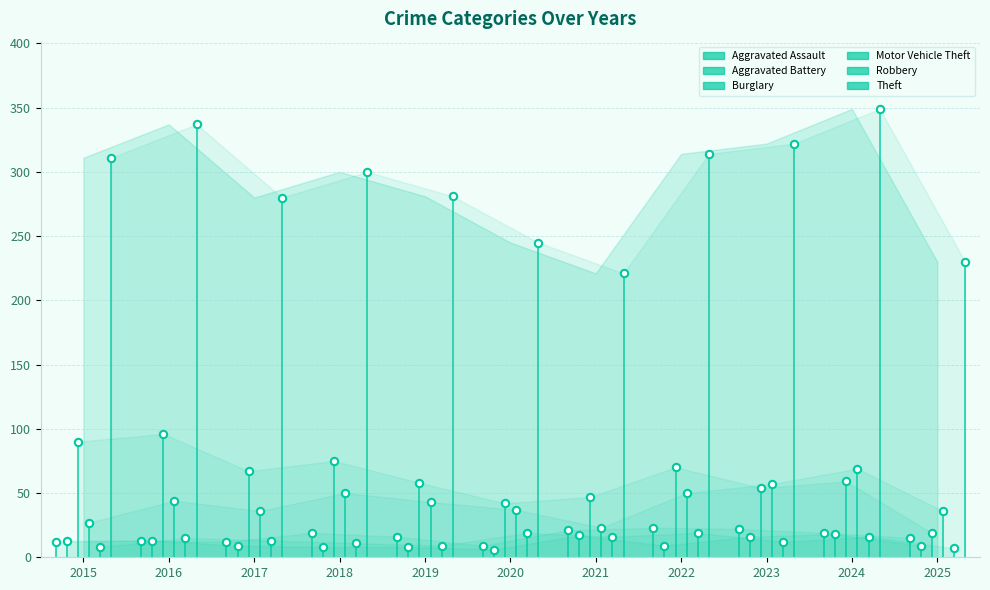

Which series has the largest Y range (max minus min)?

Theft